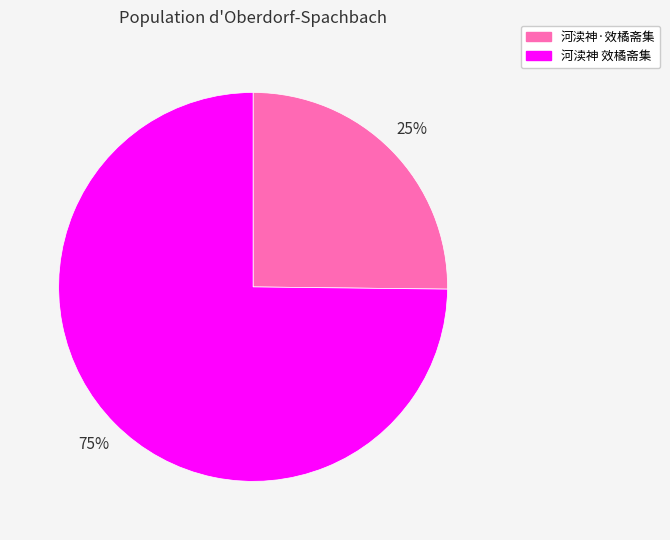

Is the sum of 河渎神 效橘斋集 and 河渎神·效橘斋集 greater than half?

Yes